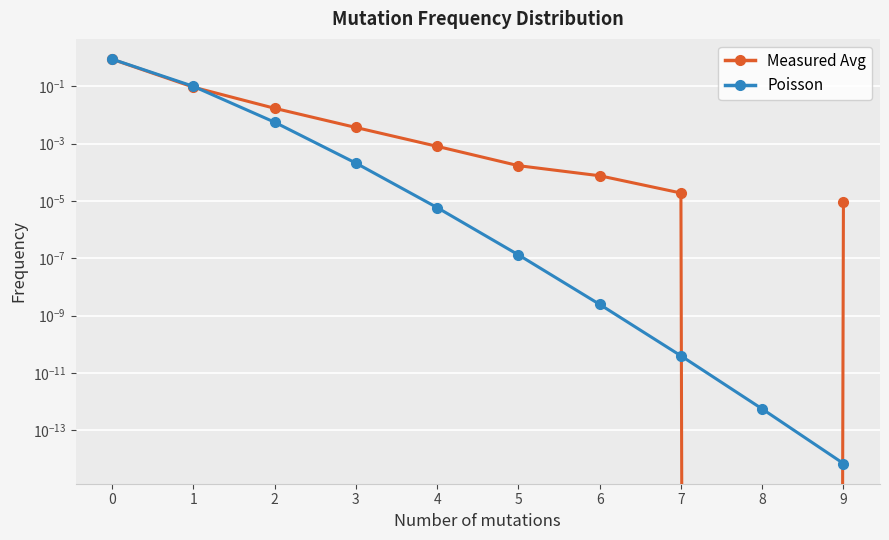

Which series has the largest total across all categories?

Poisson